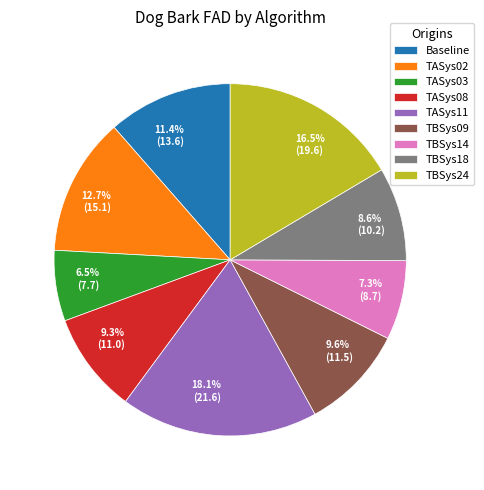

What percentage is the TBSys09 slice, to the nearest percent?

10%